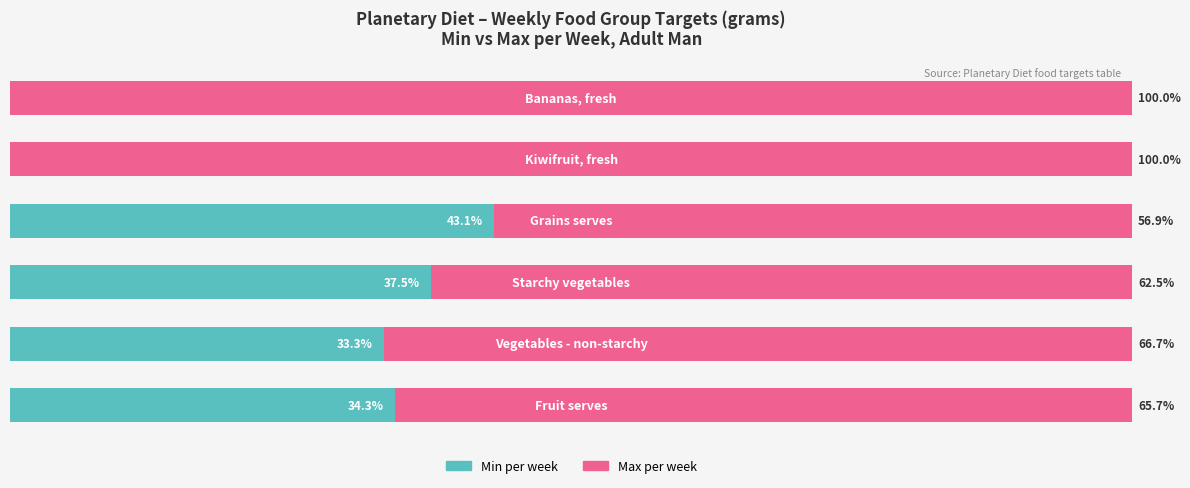

Rank the series by their average value, from lowest to highest.

Min per week, Max per week